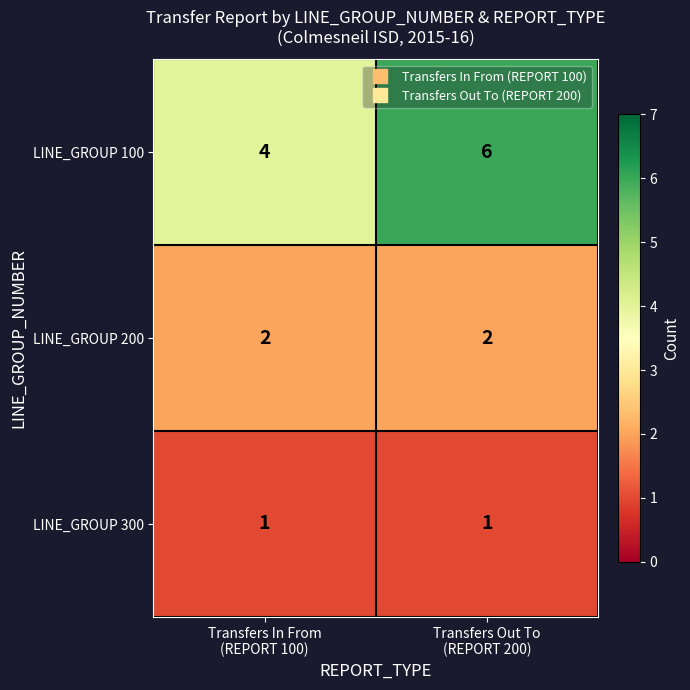

Count the number of categories in the chart.

2